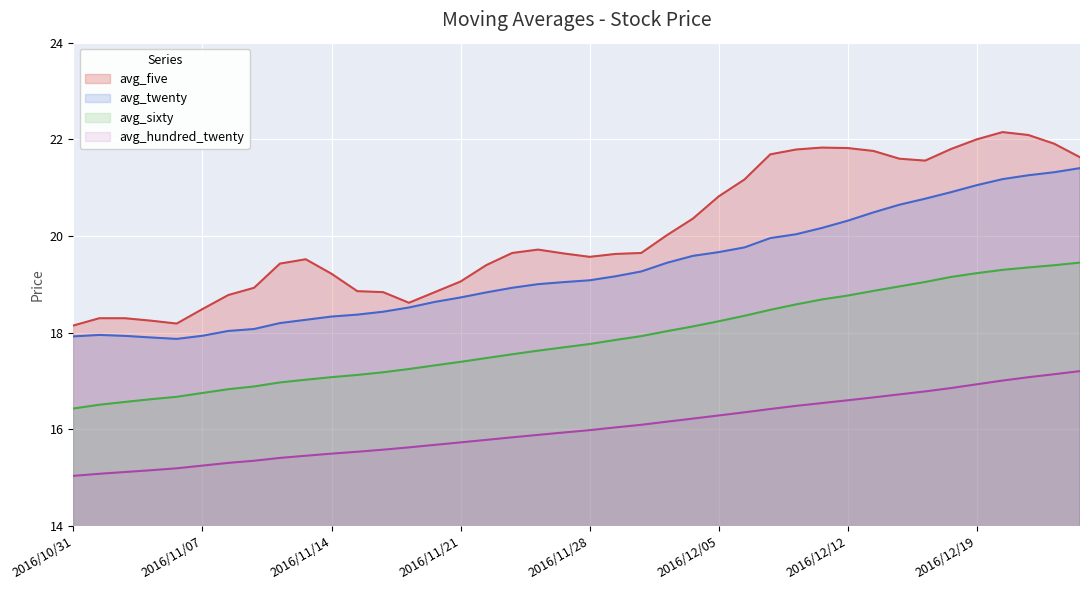

At 2016/11/07, list the series in order from largest to smallest.

avg_five, avg_twenty, avg_sixty, avg_hundred_twenty